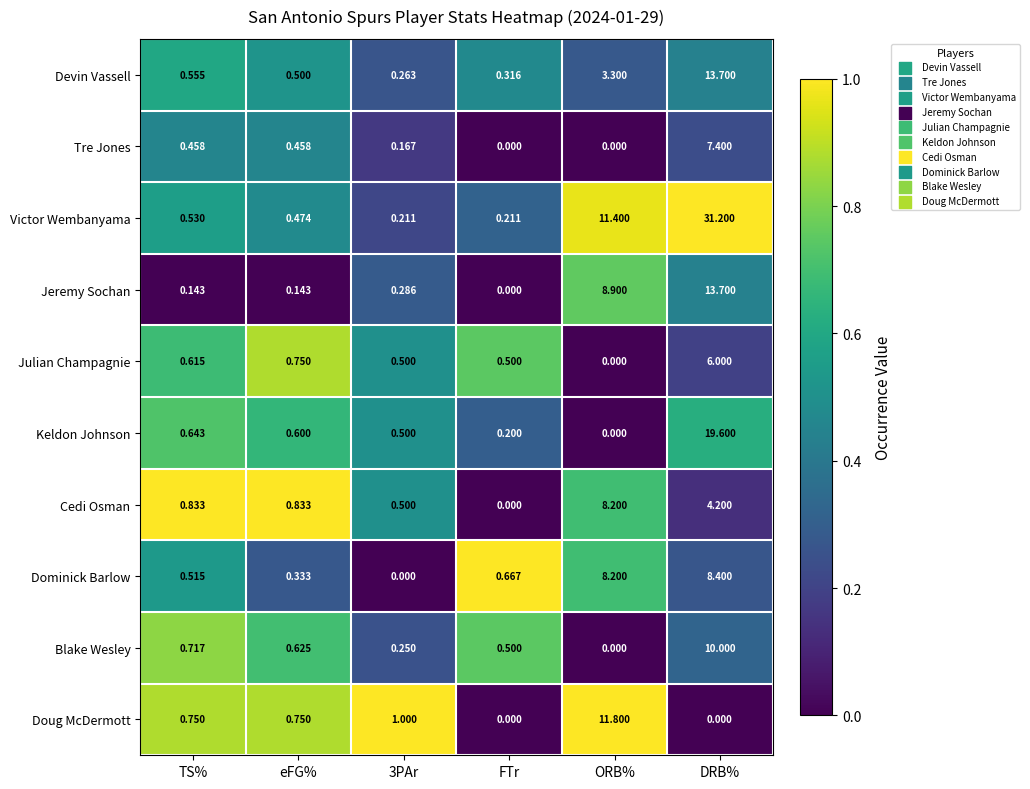

Which category has the highest value across all series?

DRB%